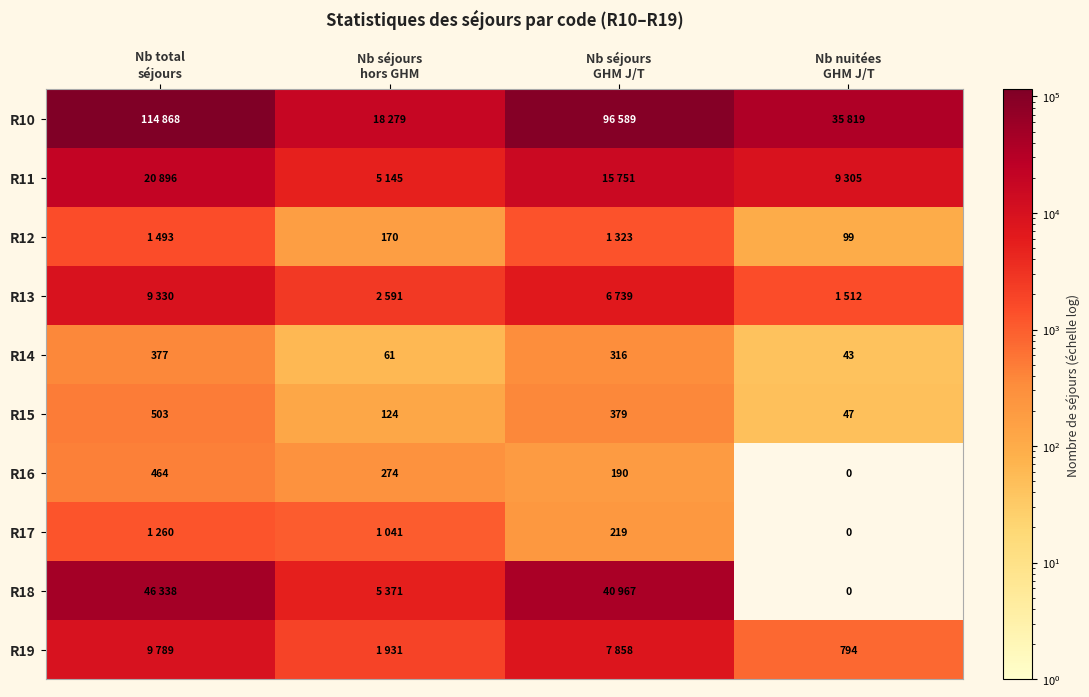

What is the average value of the R16 series?

232